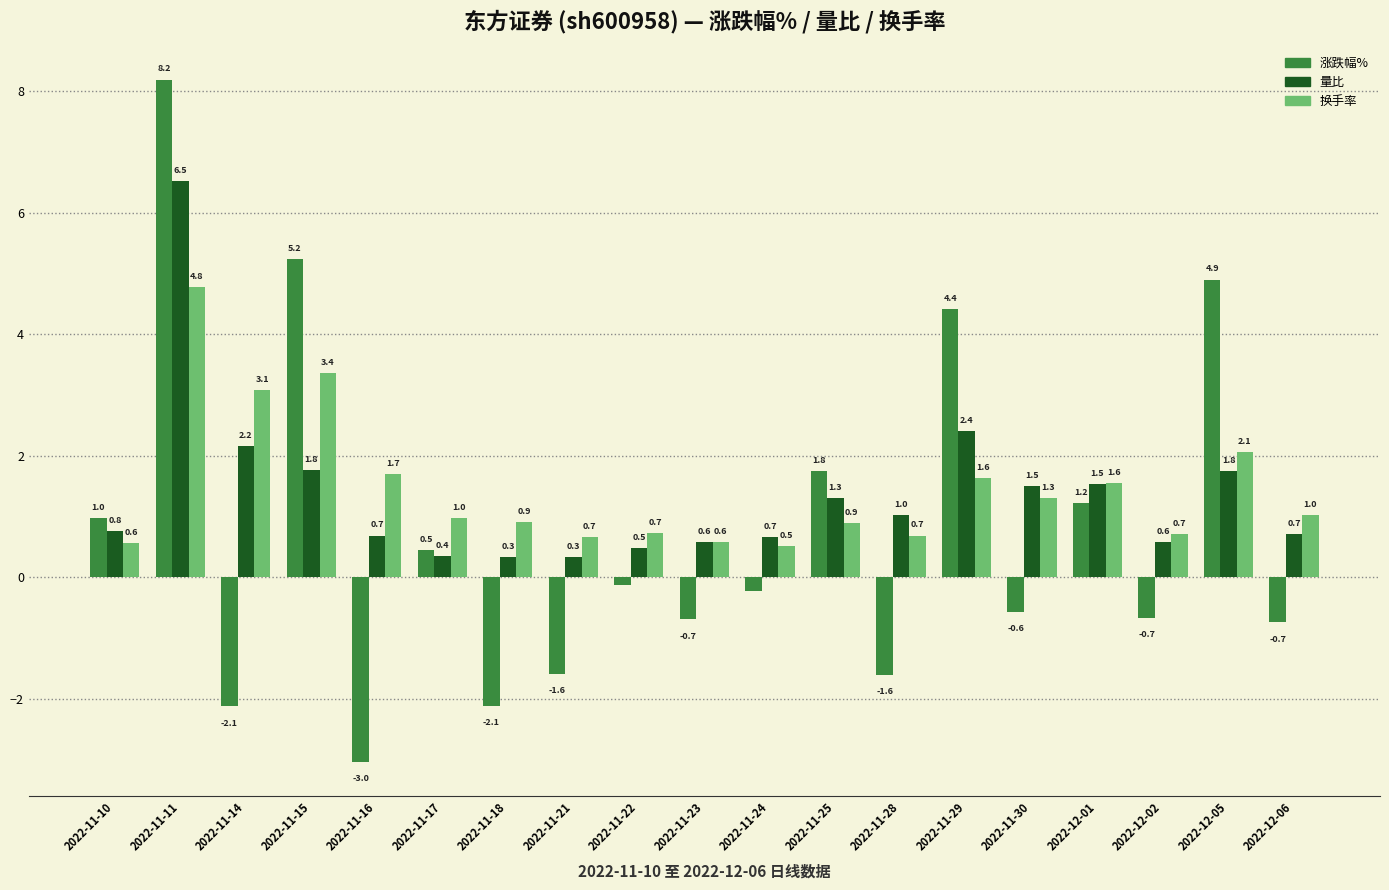

Which series changed the most between 2022-11-15 and 2022-12-05?

换手率